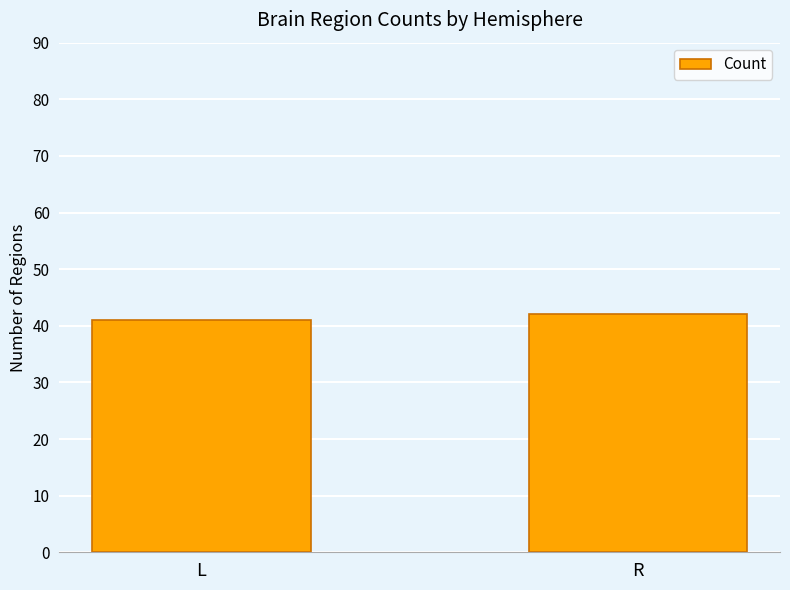

What is the difference between the maximum and minimum values?

1